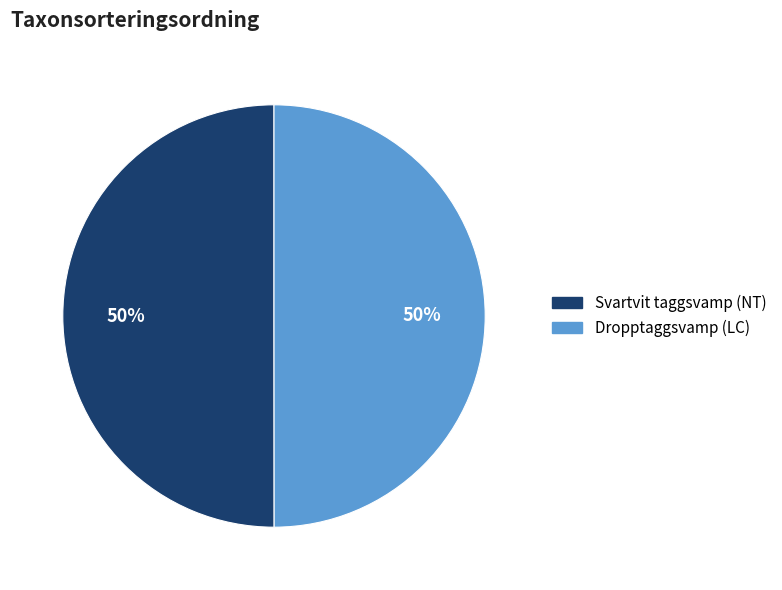

To the nearest percent, what portion does Svartvit taggsvamp (NT) represent?

50%